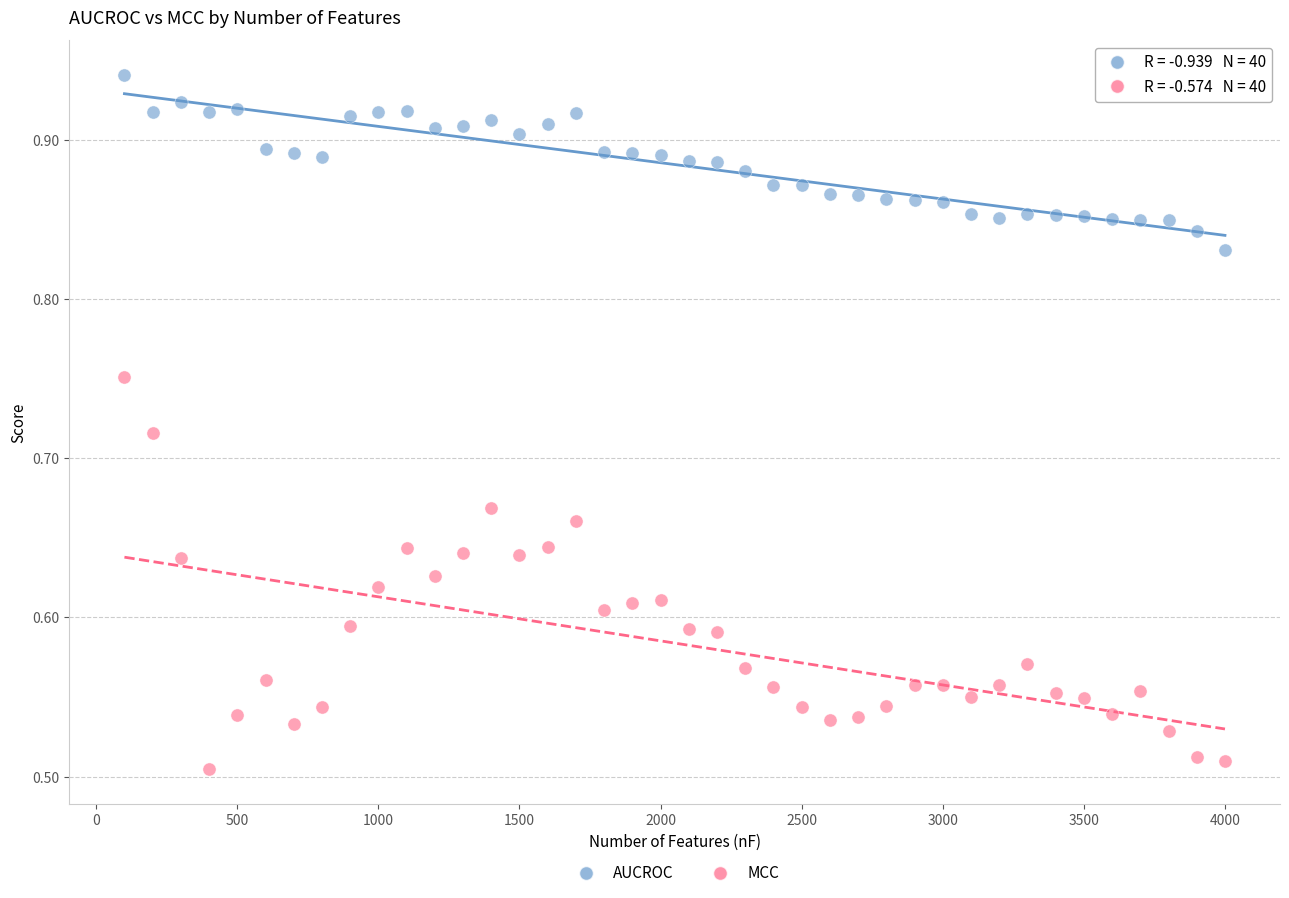

Across all data points, what is the range of Y values (max minus min)?

0.4